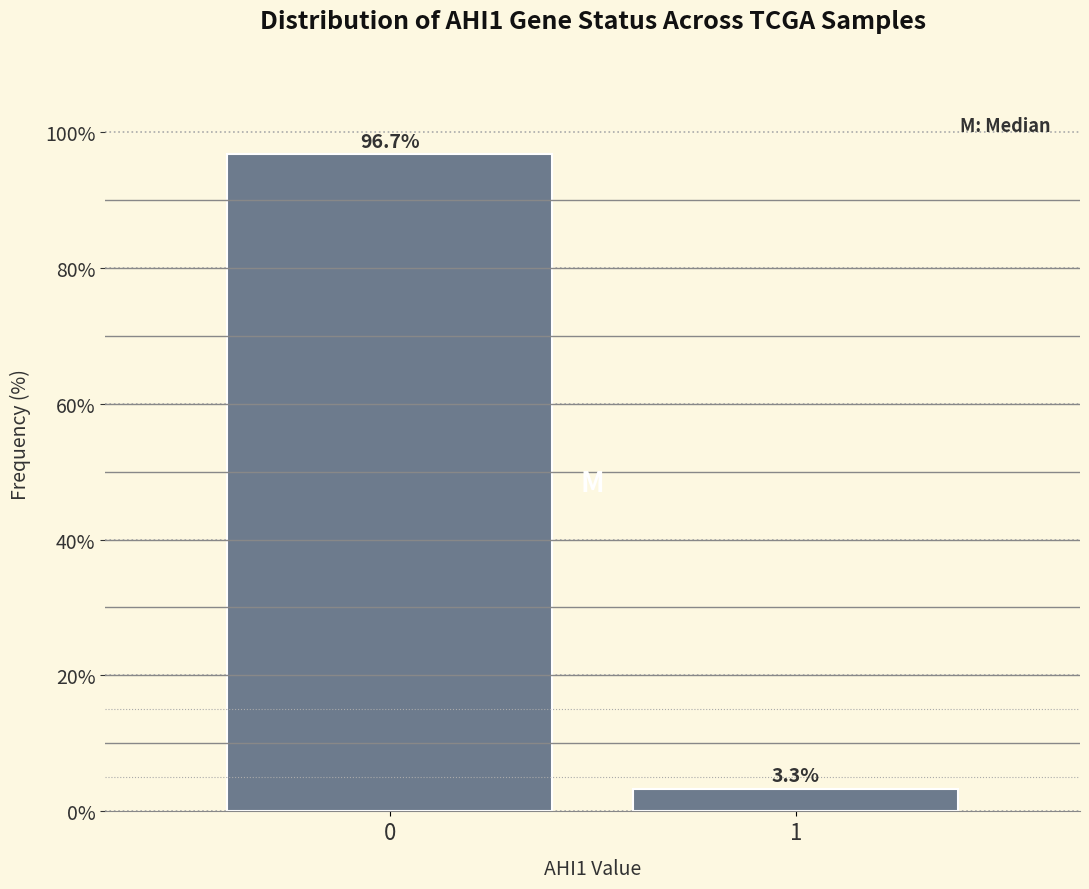

Reading left to right, list all the values displayed in this chart.

96.7	3.3